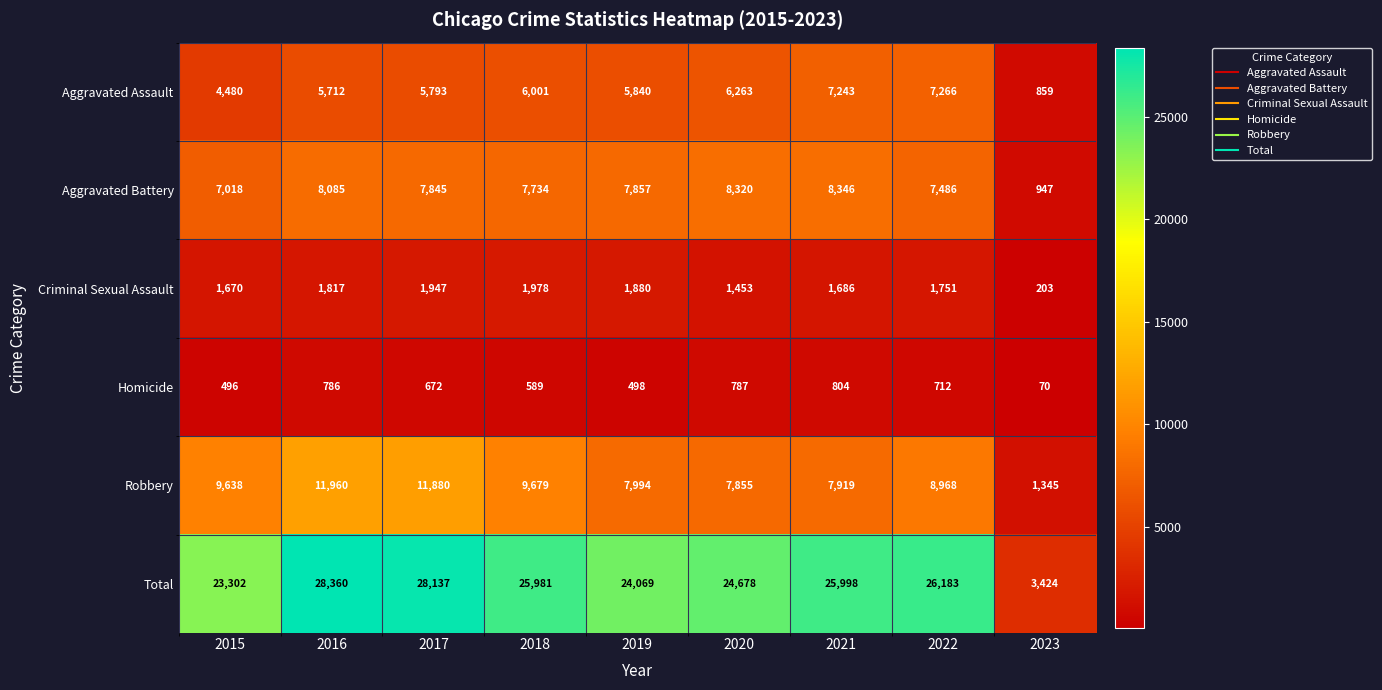

What is the difference between the highest and lowest values at 2019?

23571